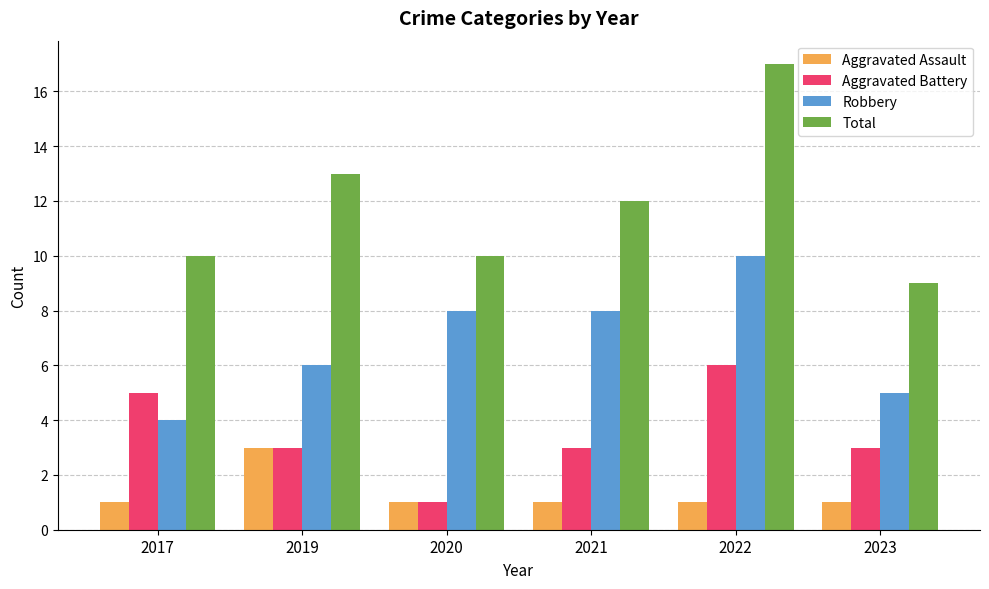

What are all the series names shown in the legend?

Aggravated Assault, Aggravated Battery, Robbery, Total